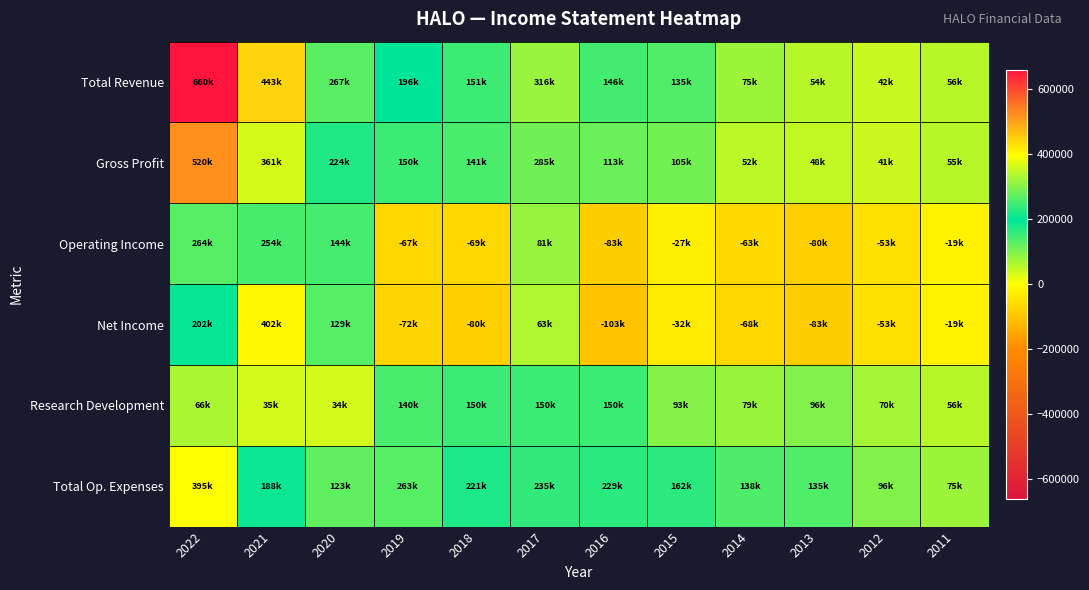

At 2017, list the series in order from largest to smallest.

Total Revenue, Gross Profit, Total Op. Expenses, Research Development, Operating Income, Net Income